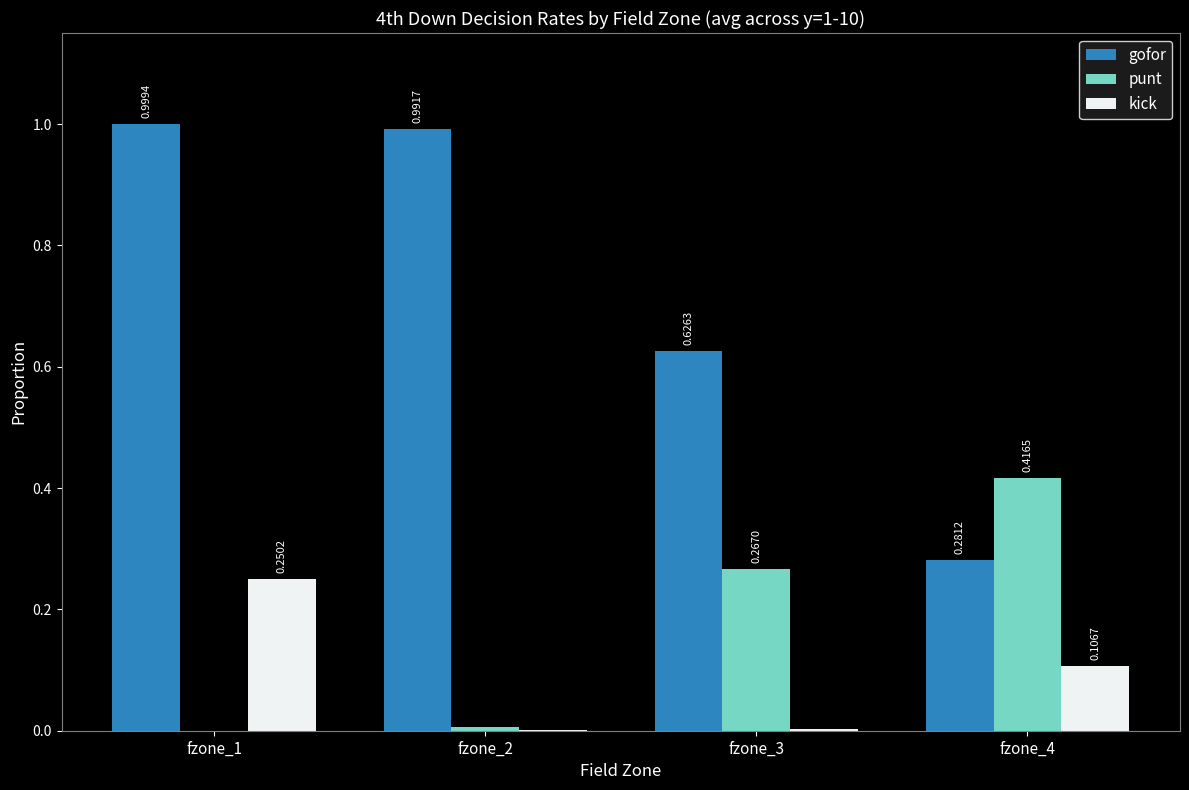

Is the value of kick at fzone_4 greater than the value of punt at fzone_2?

Yes